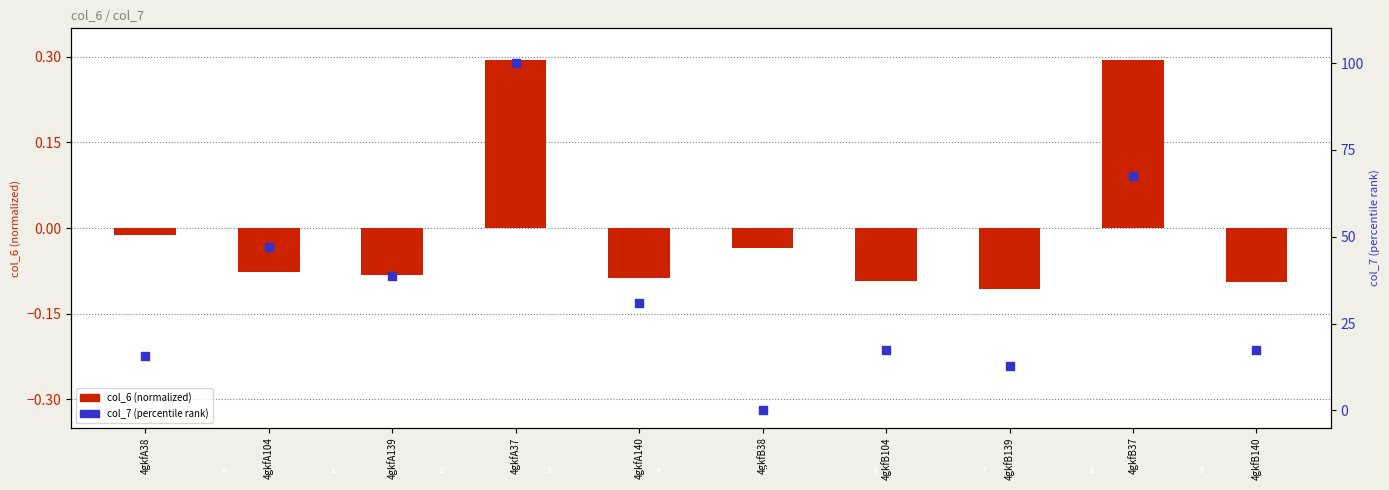

At which category is the sum across all series the highest?

4gkfA37